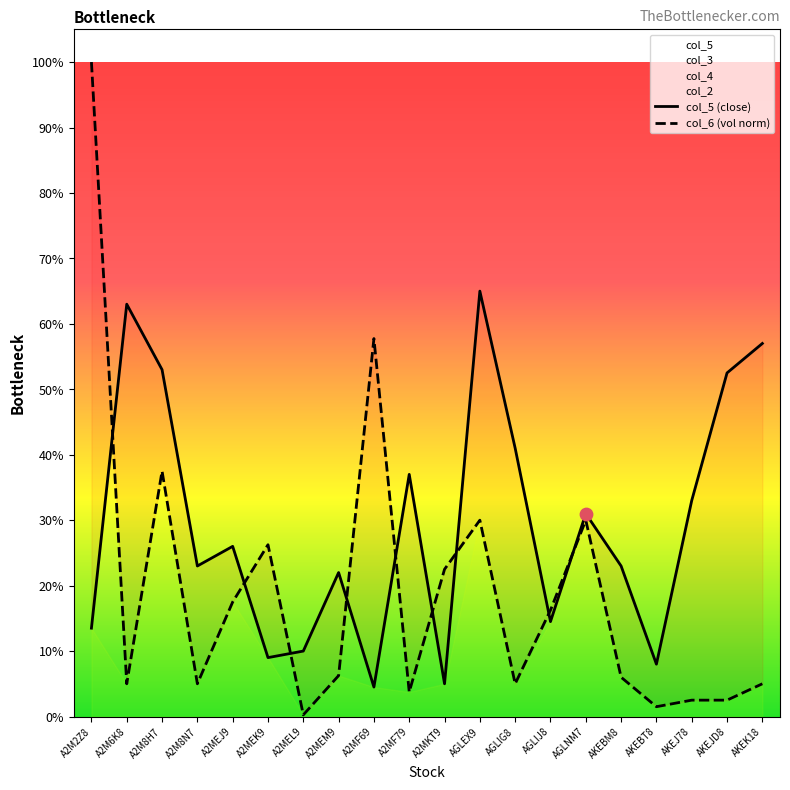

What is the total value across all series at AGLEX9?

0.9